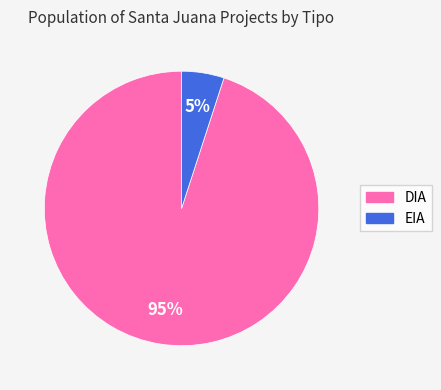

How many segments does this pie chart have?

2